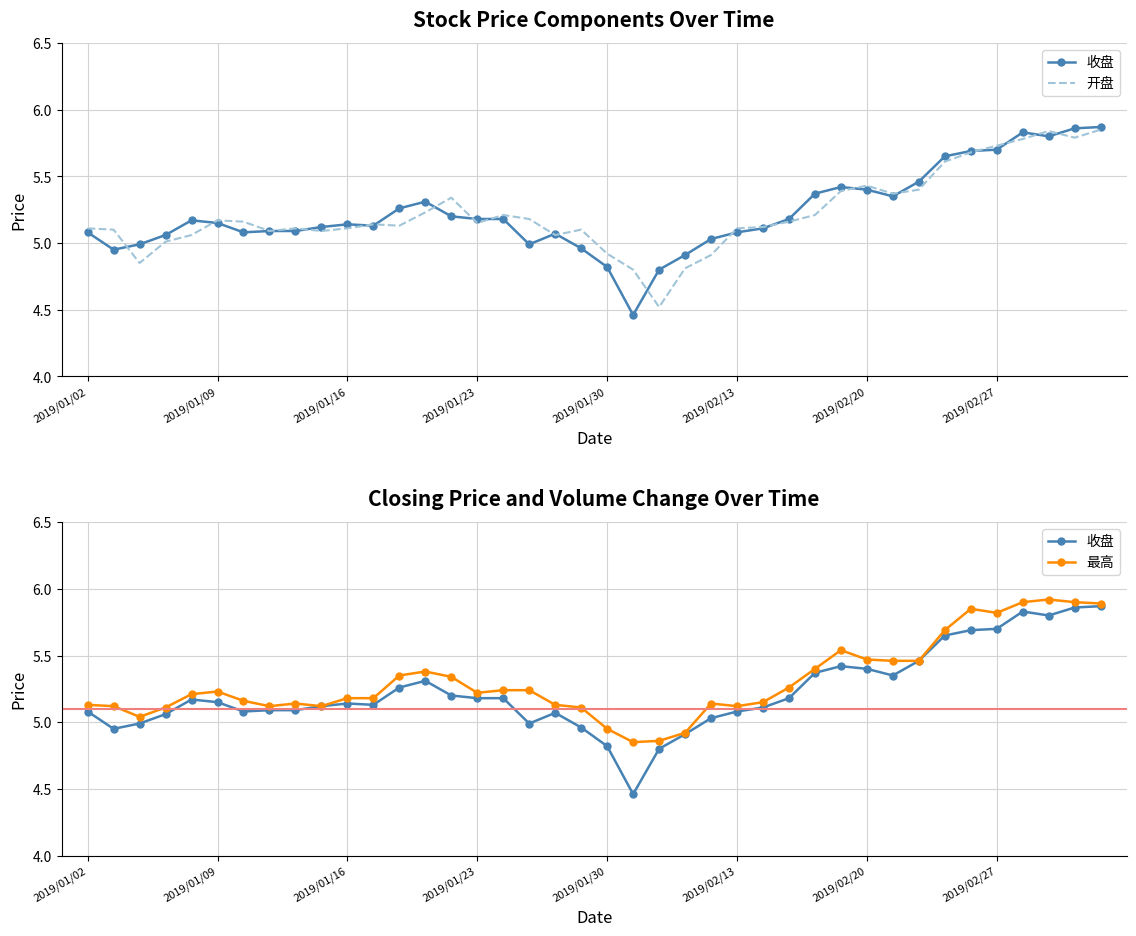

Is it true that 最高 equals 5.1 at 2019/01/02?

True